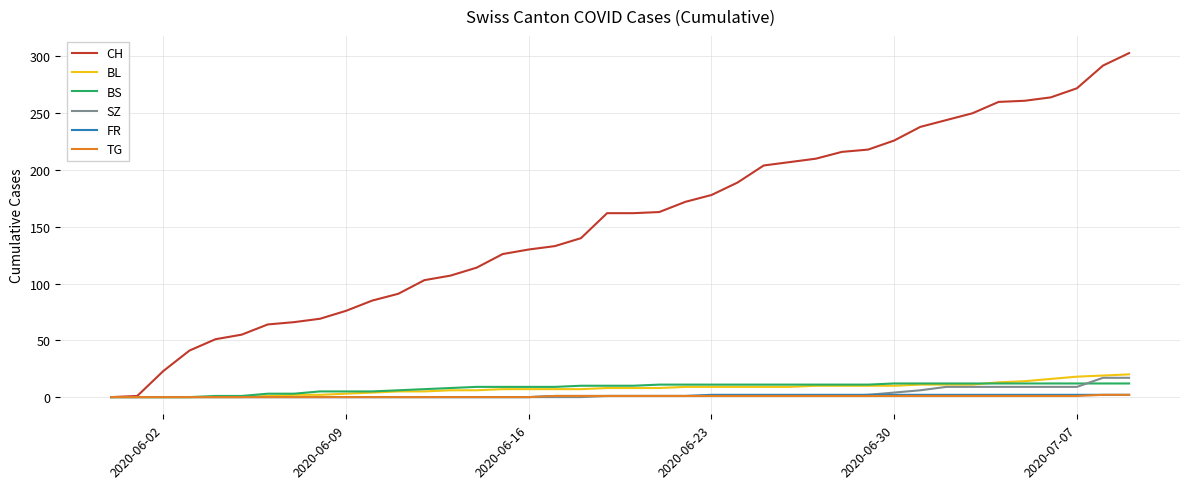

What is the maximum value shown in the chart?

303